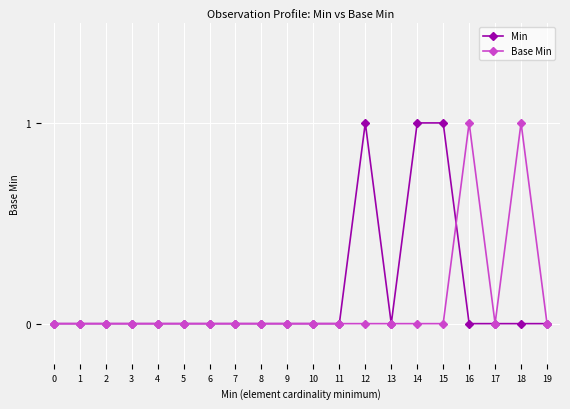

Count the Base Min values in the range 0 to 1.

20